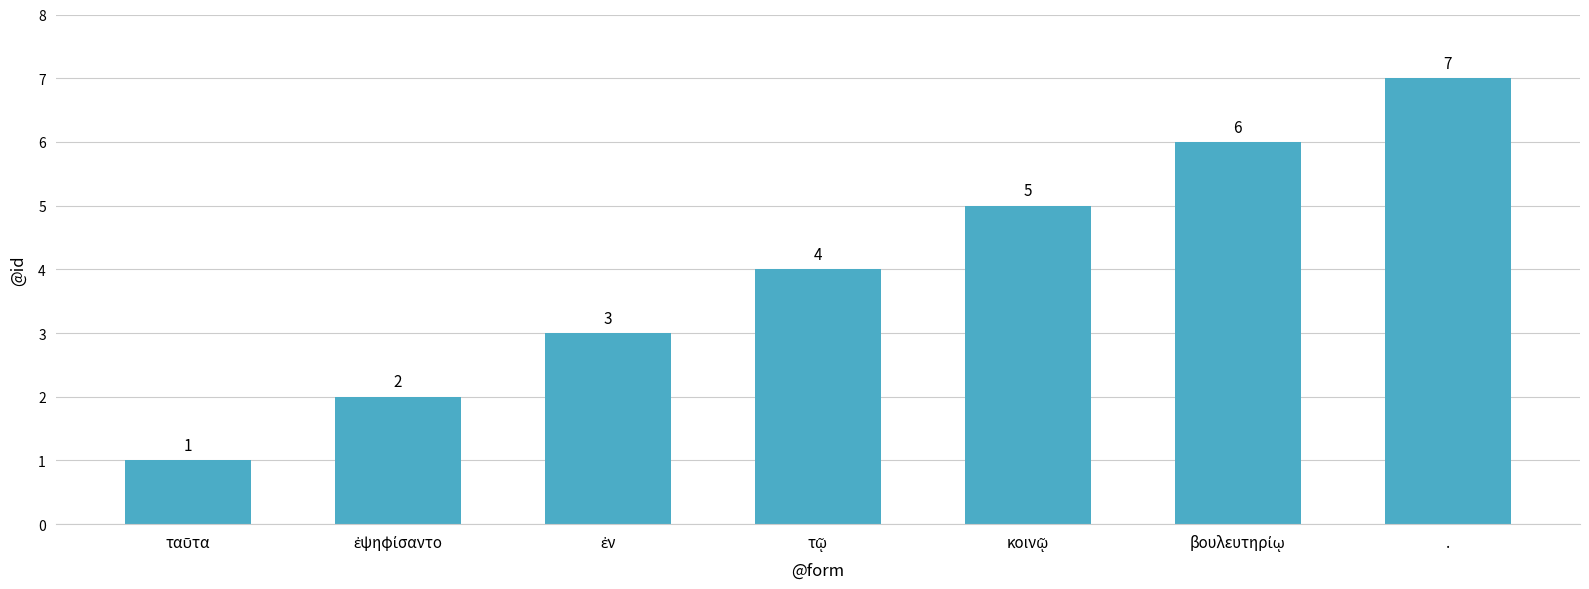

How many values are between 2 and 6?

5